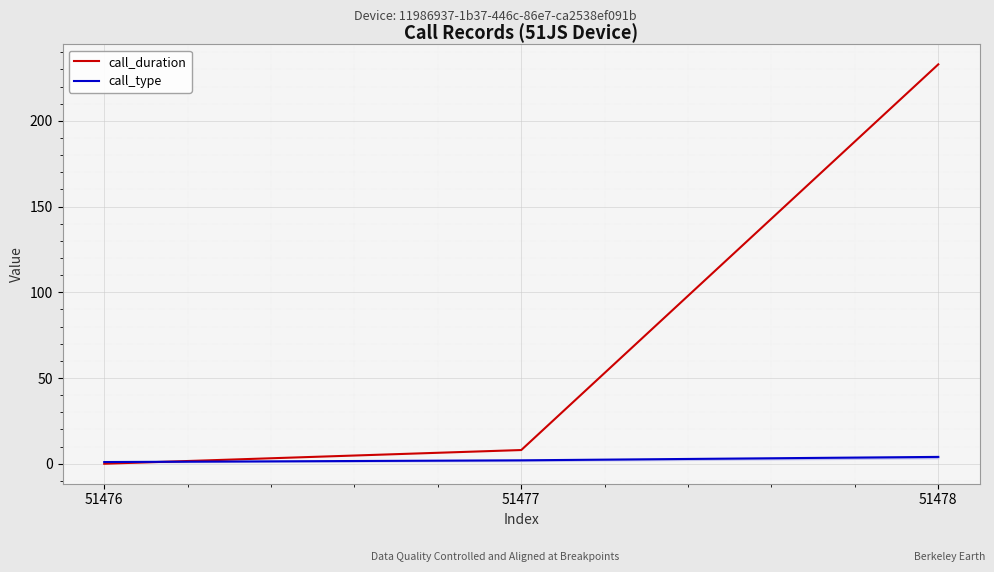

At which label is call_duration closest to 116?

51477